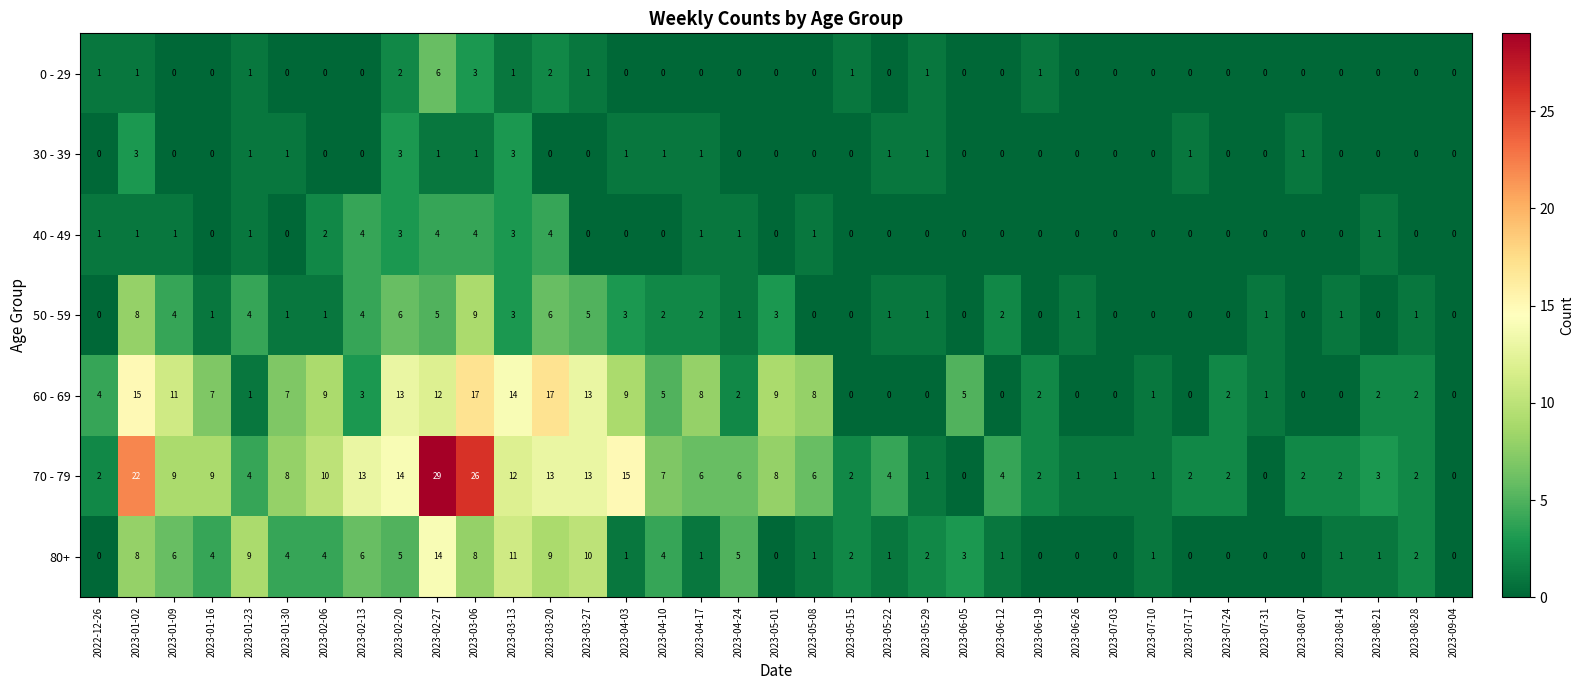

At which category is the sum across all series the highest?

2023-02-27